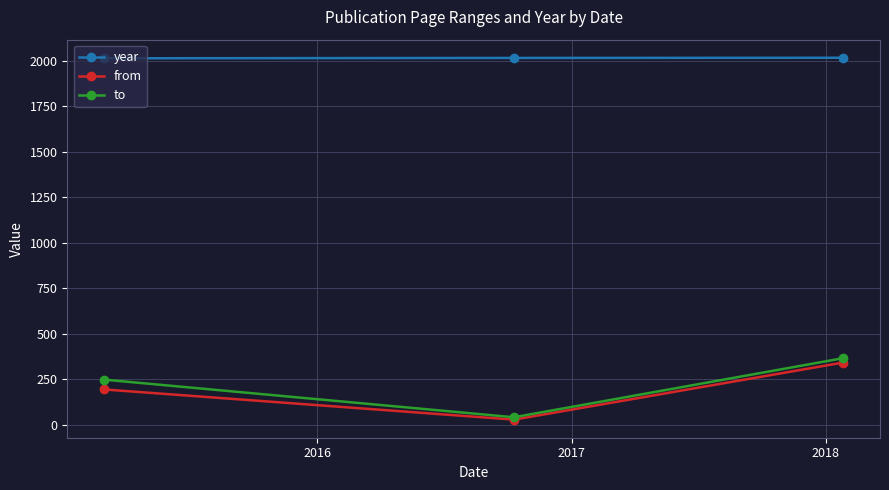

How many lines are shown in the chart?

3